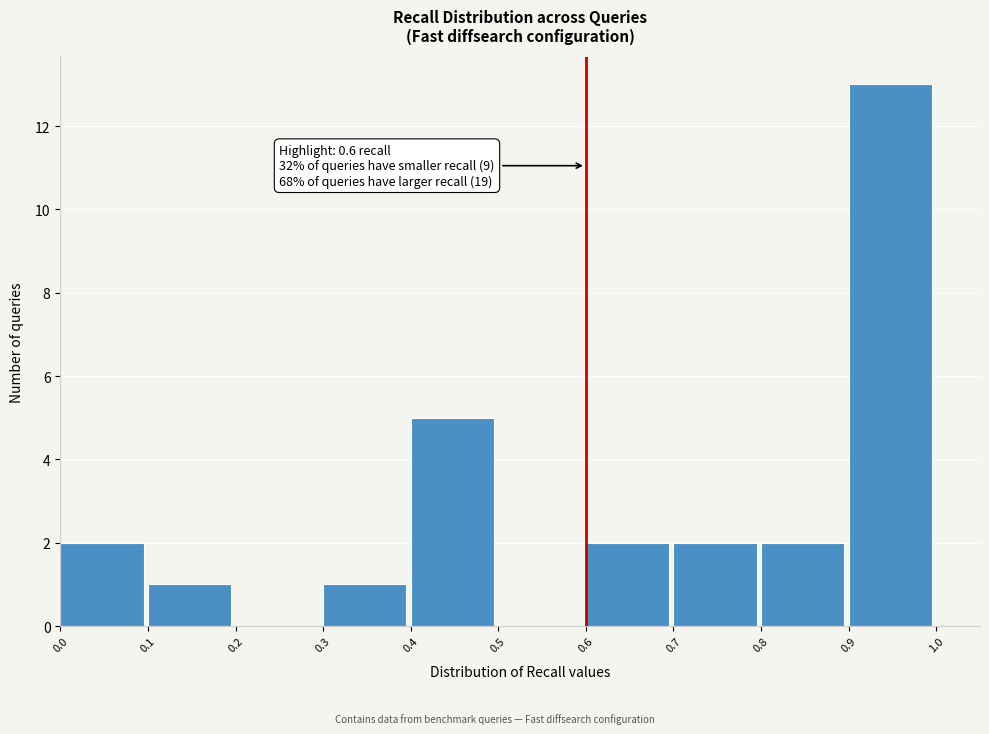

Which range on the x-axis has the tallest bar?

0.9 to 1.0